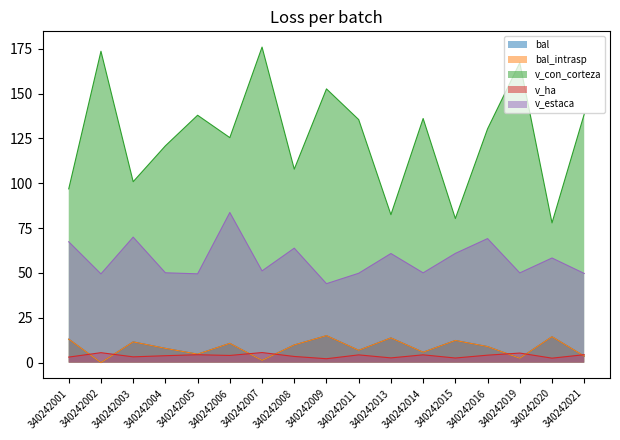

Reading right to left, what are all the values shown in this chart?

bal: 340242021=3.6	340242020=14.4	340242019=2.4	340242016=8.9	340242015=12.3	340242014=5.8	340242013=13.8	340242011=6.9	340242009=15.0	340242008=9.8	340242007=1.2	340242006=10.7	340242005=4.7	340242004=7.9	340242003=11.6	340242002=0.0	340242001=13.1
bal_intrasp: 340242021=3.6	340242020=14.4	340242019=2.4	340242016=8.9	340242015=12.3	340242014=5.8	340242013=13.8	340242011=6.9	340242009=15.0	340242008=9.8	340242007=1.2	340242006=10.7	340242005=4.7	340242004=7.9	340242003=11.6	340242002=0.0	340242001=13.1
v_con_corteza: 340242021=138.5	340242020=77.9	340242019=167.2	340242016=130.3	340242015=80.3	340242014=136.1	340242013=82.5	340242011=135.5	340242009=152.6	340242008=107.9	340242007=175.9	340242006=125.5	340242005=137.9	340242004=120.9	340242003=100.9	340242002=173.6	340242001=96.9
v_ha: 340242021=4.4	340242020=2.5	340242019=5.3	340242016=4.2	340242015=2.6	340242014=4.3	340242013=2.6	340242011=4.3	340242009=2.2	340242008=3.4	340242007=5.6	340242006=4.0	340242005=4.4	340242004=3.9	340242003=3.2	340242002=5.5	340242001=3.1
v_estaca: 340242021=49.7	340242020=58.3	340242019=50.0	340242016=69.2	340242015=60.9	340242014=50.0	340242013=60.8	340242011=49.8	340242009=44.0	340242008=63.8	340242007=51.1	340242006=83.7	340242005=49.5	340242004=50.1	340242003=70.0	340242002=49.5	340242001=67.4